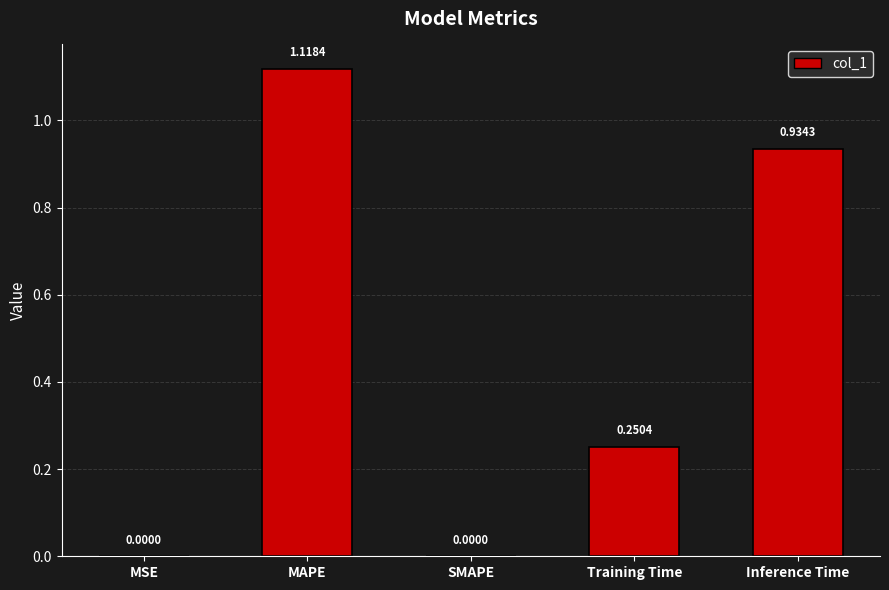

At which category does the chart reach its peak across all series?

MAPE